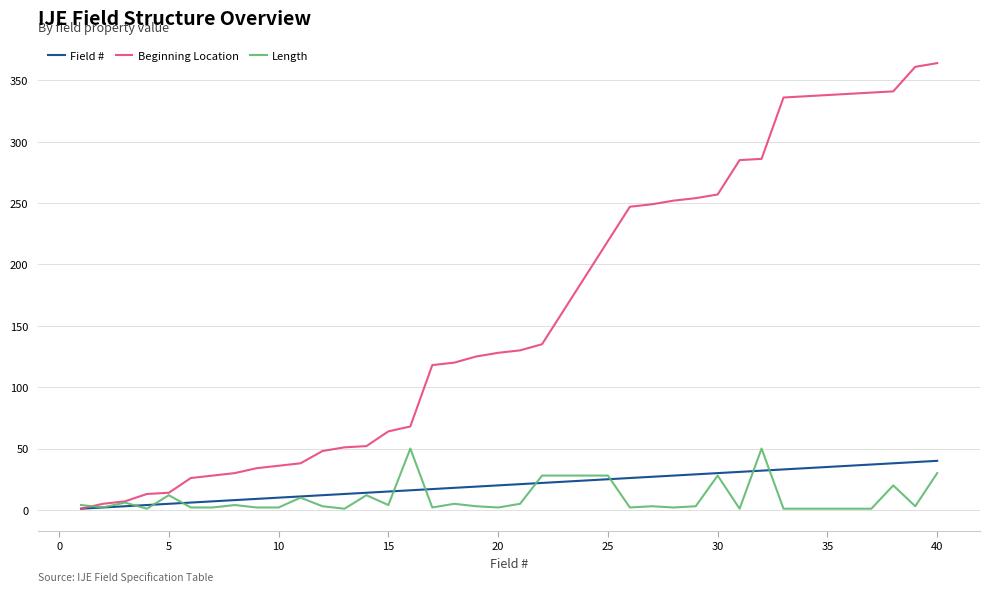

What is the lowest value of the Length series?

1